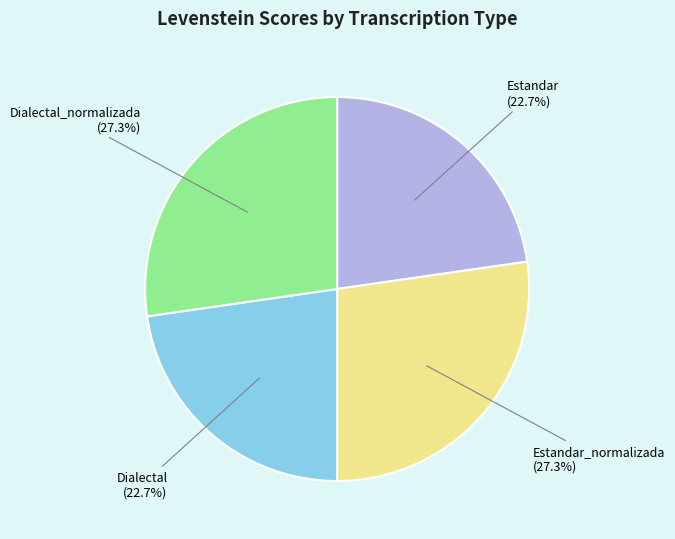

Do Estandar_normalizada and Dialectal_normalizada together represent more than half of the pie?

Yes